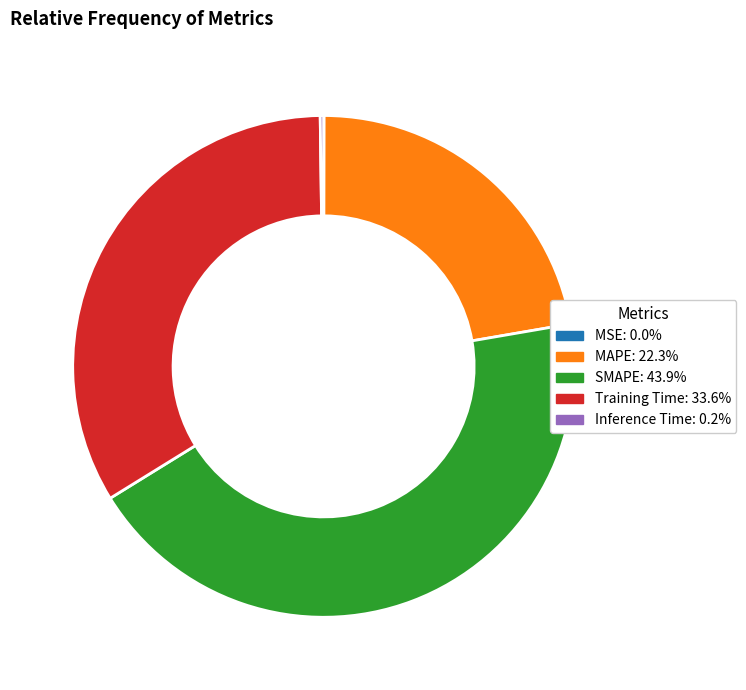

Which category has the biggest portion of the pie?

SMAPE